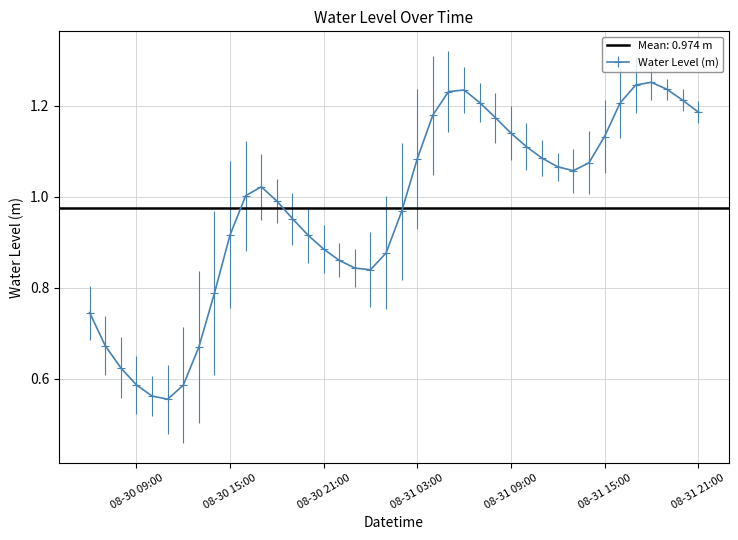

Is this an area chart (filled region under the line)?

No